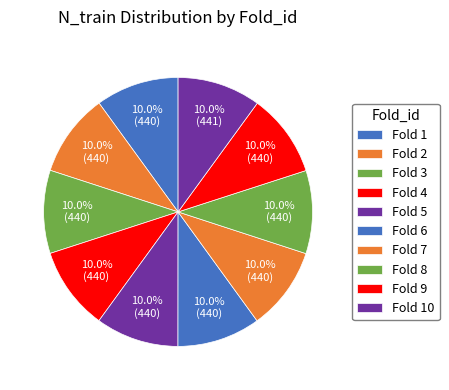

Rank the categories by value from lowest to highest.

1, 2, 3, 4, 5, 6, 7, 8, 9, 10